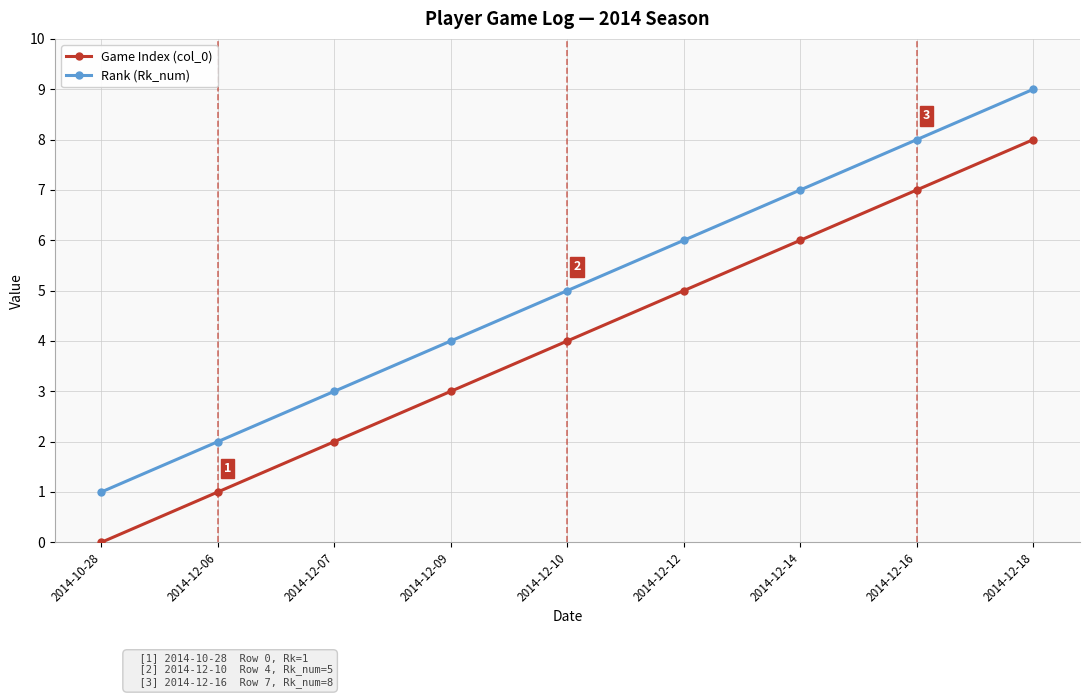

What is the label of the 6th point from the left?

2014-12-12